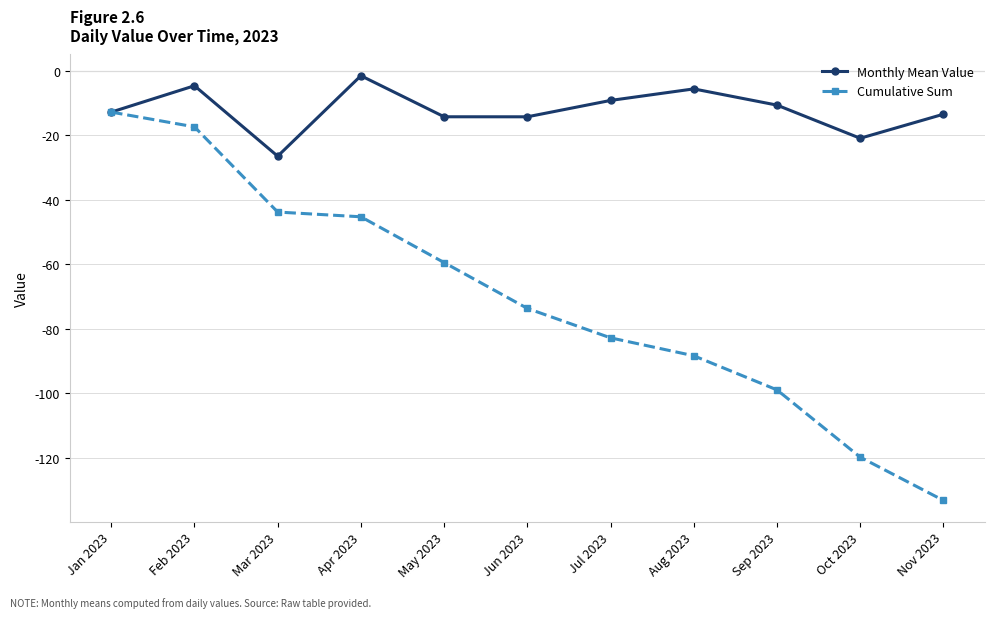

Is it true that Monthly Mean Value equals -3.4 at May 2023?

False